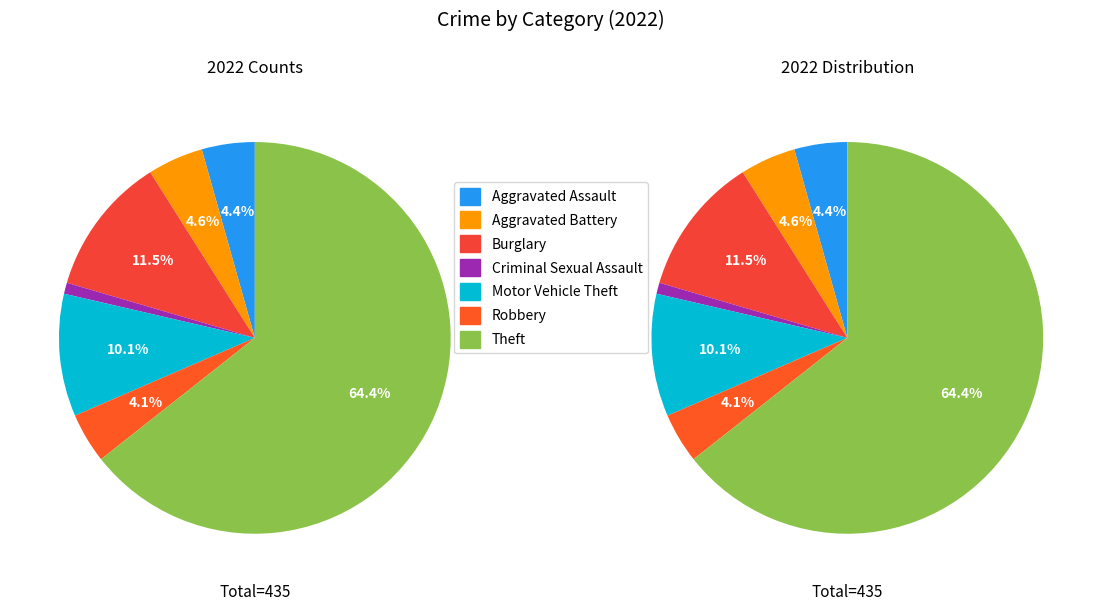

To the nearest percent, what is the difference between the largest and smallest slice percentages?

64%